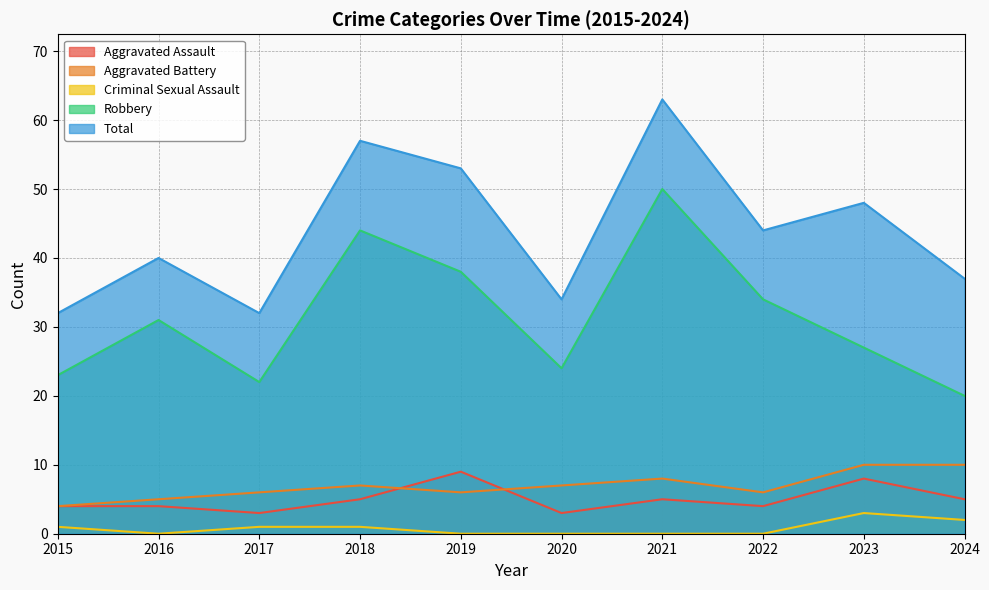

Reading left to right, list all the values displayed in this chart.

Aggravated Assault: 4	4	3	5	9	3	5	4	8	5
Aggravated Battery: 4	5	6	7	6	7	8	6	10	10
Criminal Sexual Assault: 1	0	1	1	0	0	0	0	3	2
Robbery: 23	31	22	44	38	24	50	34	27	20
Total: 32	40	32	57	53	34	63	44	48	37